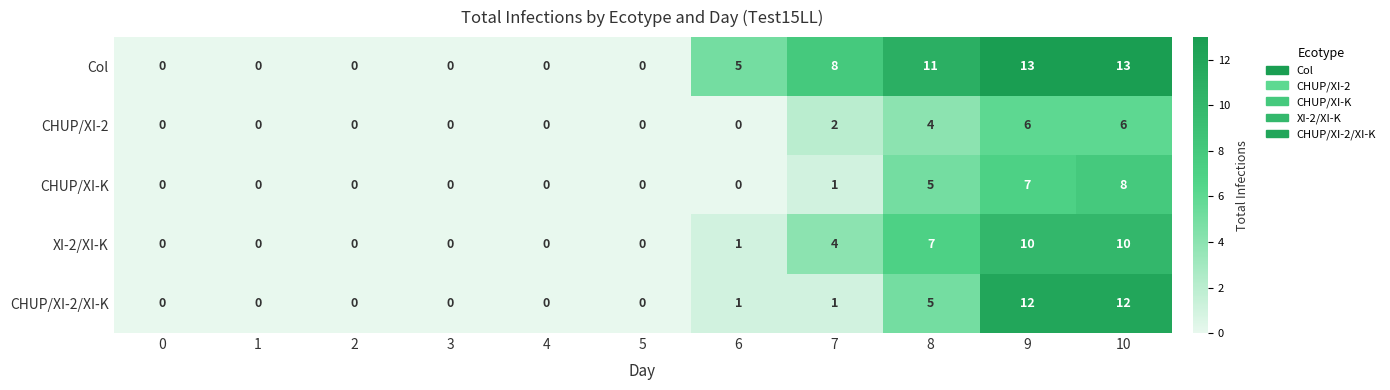

At which category is the sum across all series the highest?

10